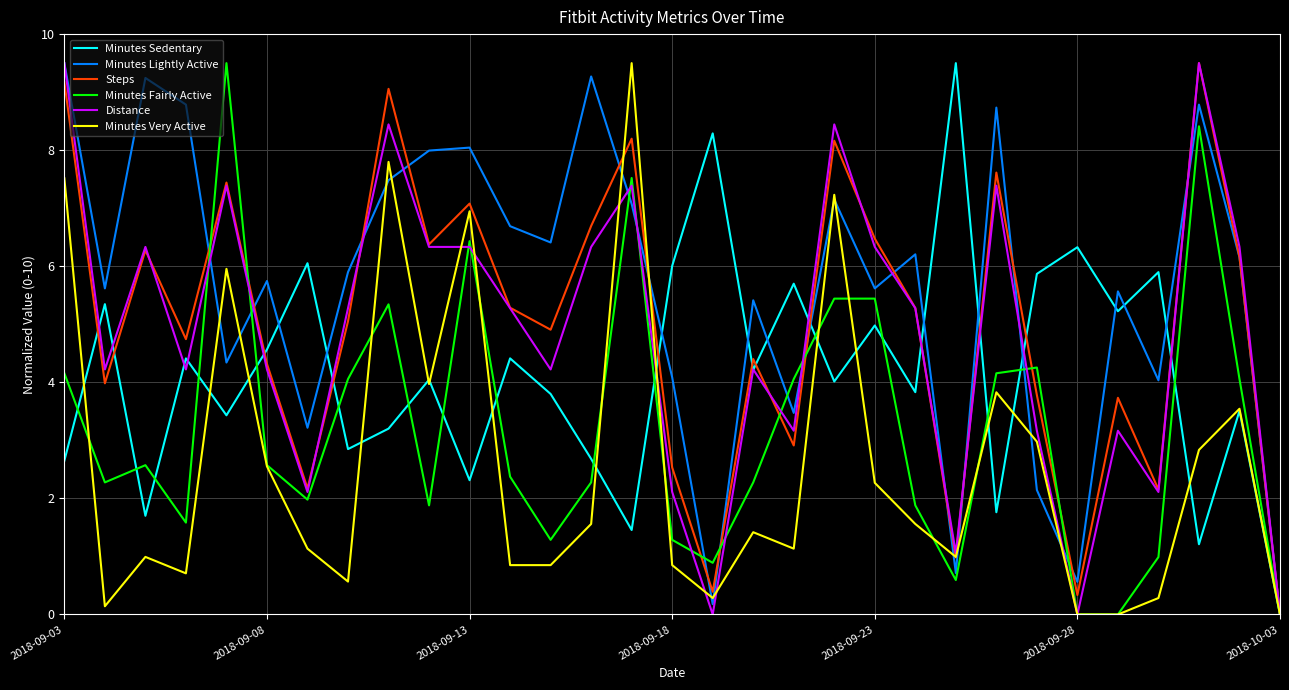

Which series has the largest total across all categories?

Minutes Lightly Active